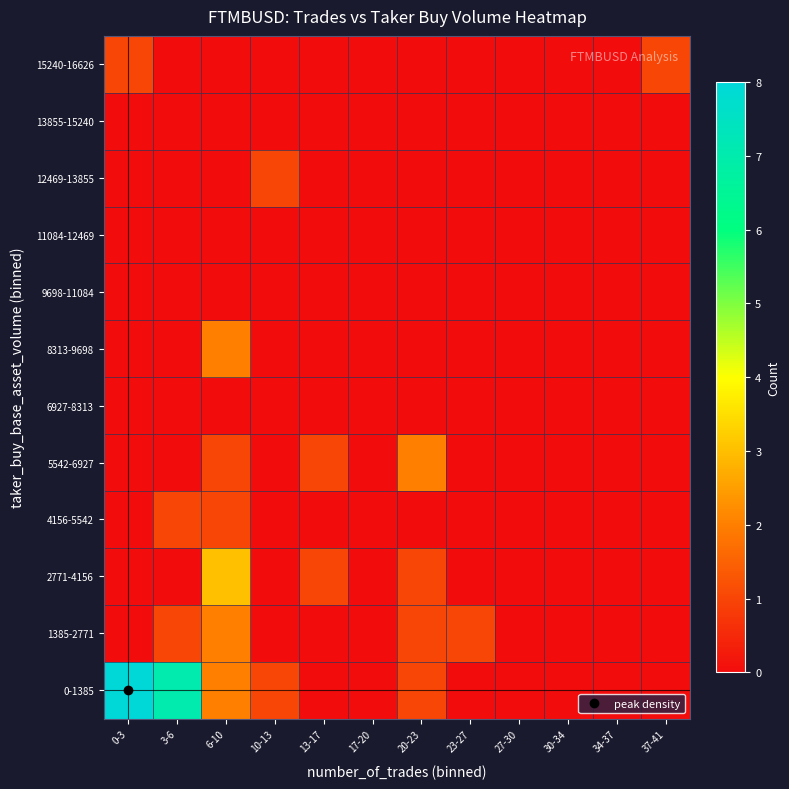

Which series has the largest total across all categories?

0-1385